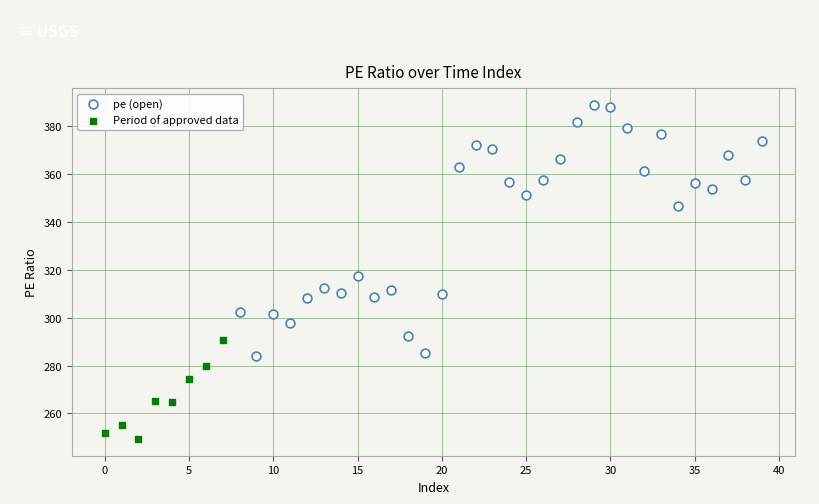

Which series reaches the minimum Y coordinate?

Period of approved data